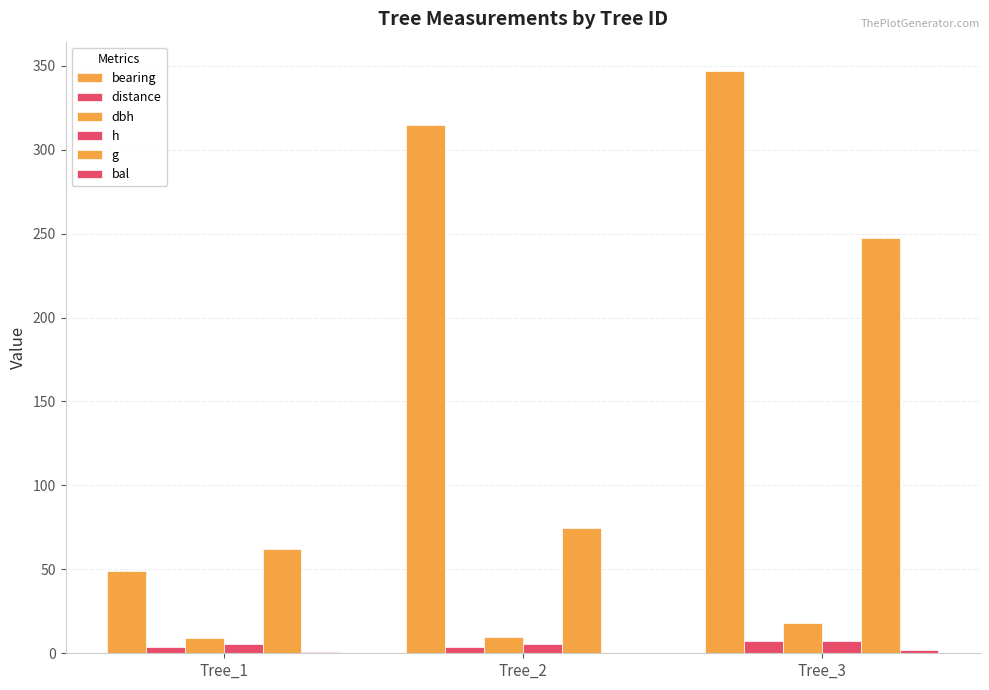

What is the approximate value of bearing at Tree_1?

49.0